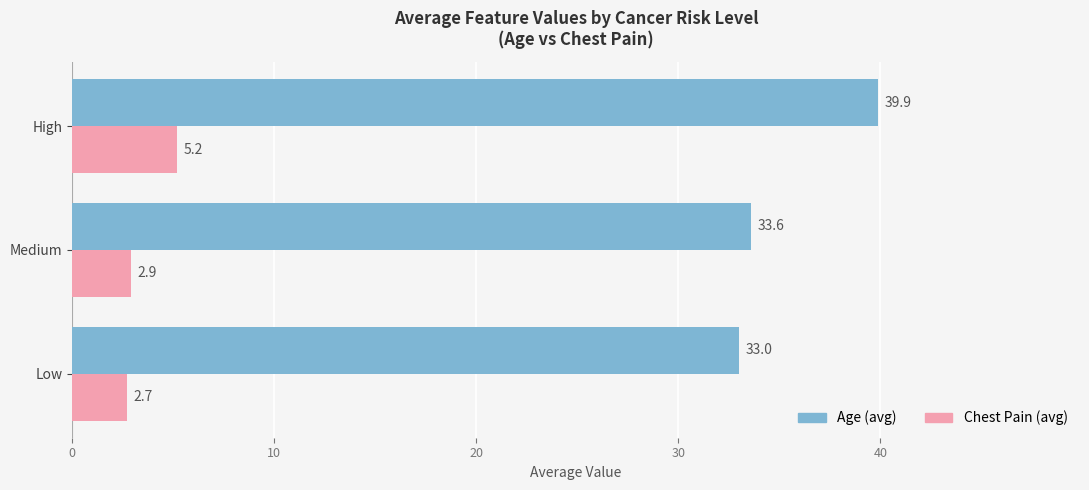

What is the difference between the maximum and minimum values in the Chest Pain (avg) series?

2.5